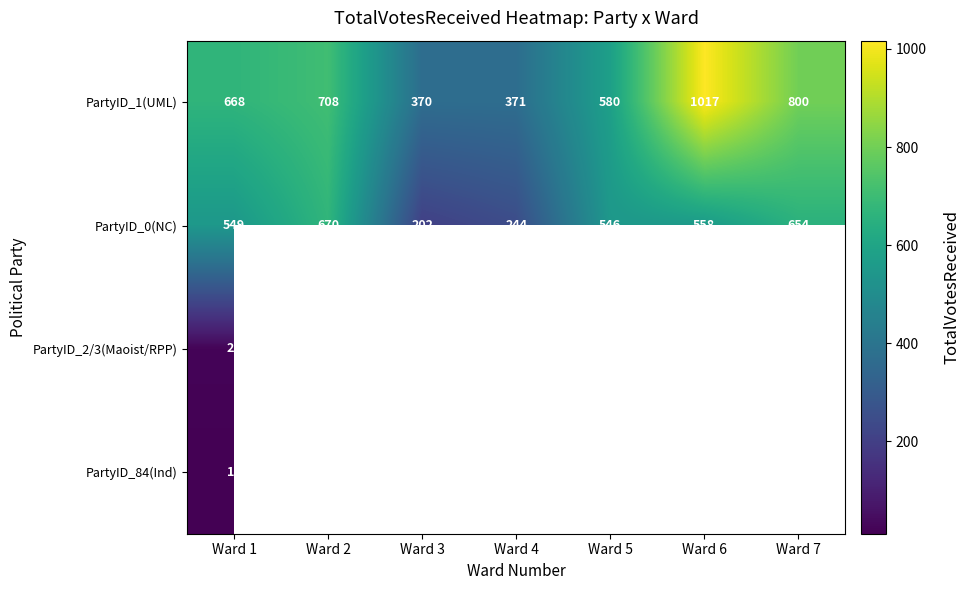

Which category has the highest value across all series?

Ward 6